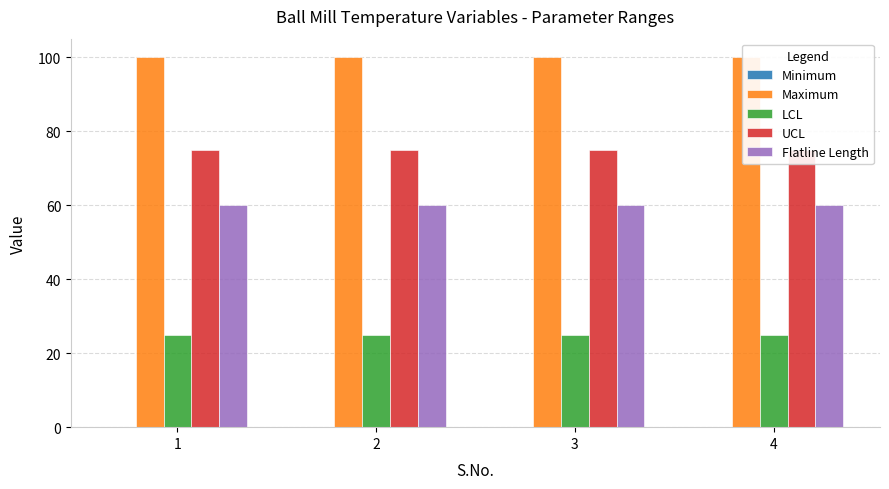

At which category is the sum across all series the highest?

1